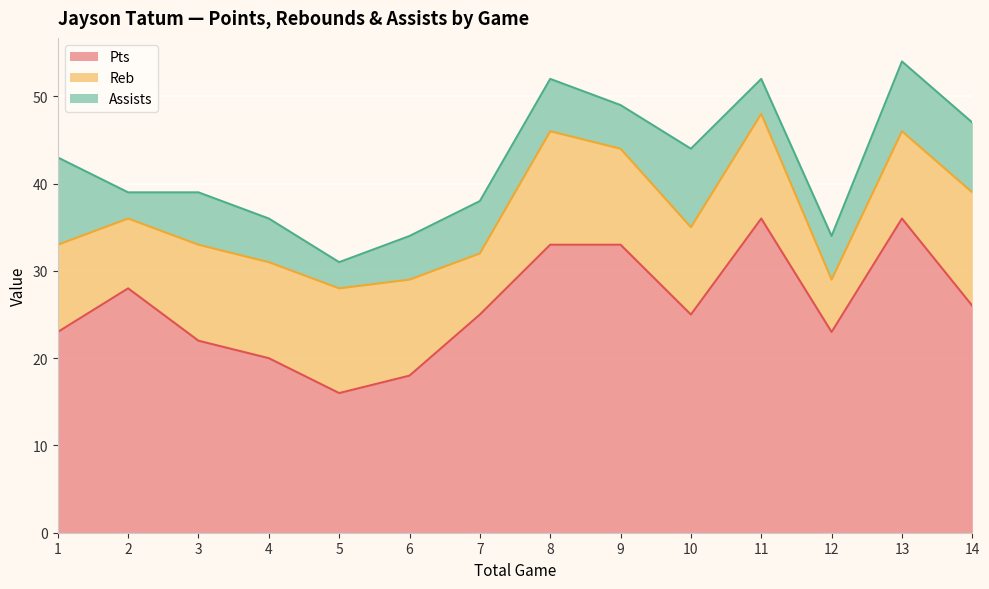

Which series has the largest range (max minus min)?

Pts